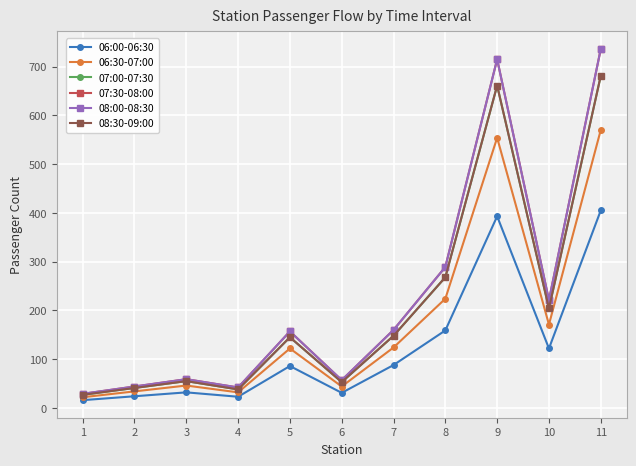

What is the sum of all 08:00-08:30 values?

2509